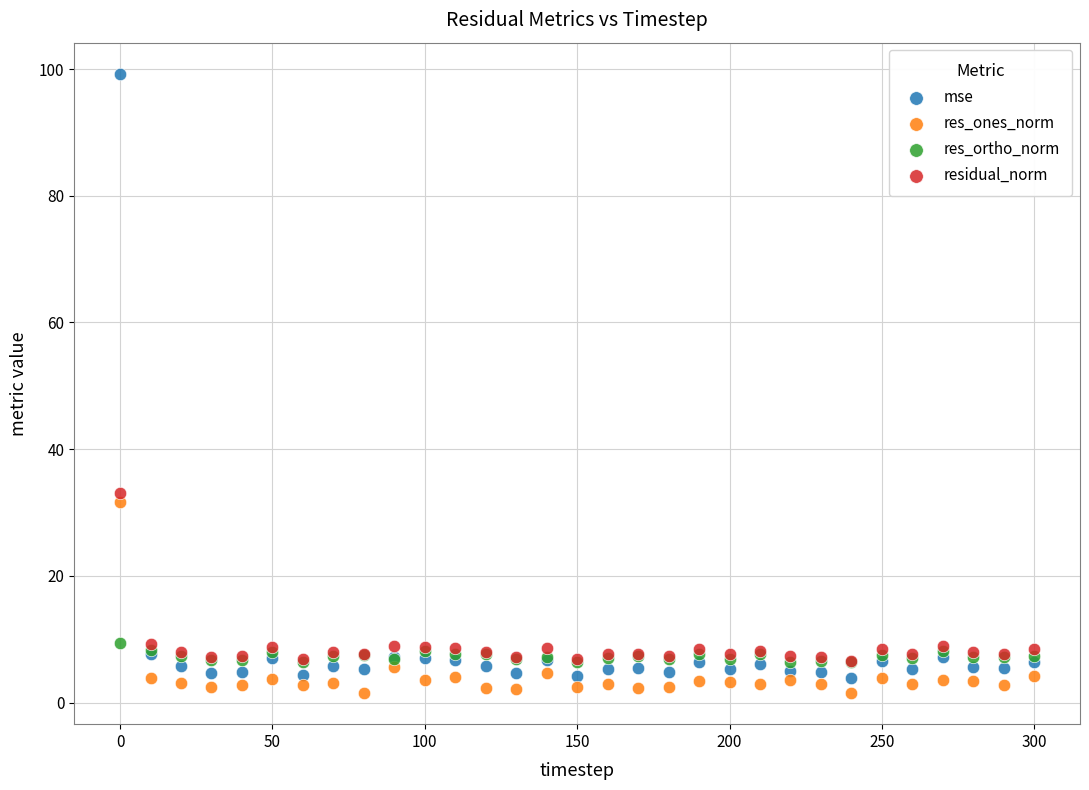

What are all the series names shown in the legend?

mse, res_ones_norm, res_ortho_norm, residual_norm